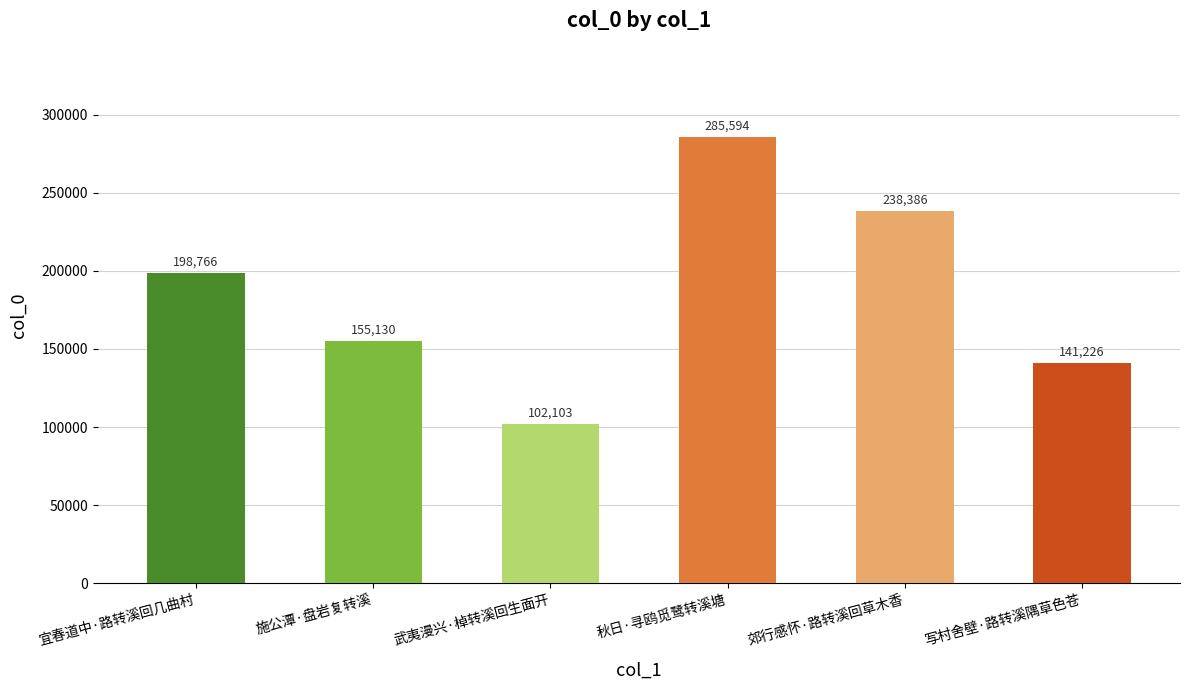

What is the label of the 5th bar from the right?

施公潭·盘岩复转溪